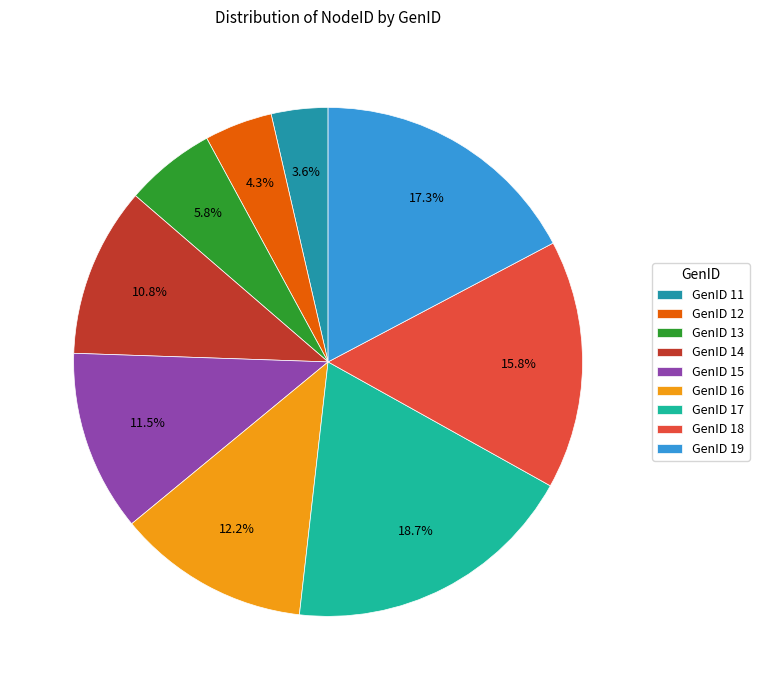

Which slice is the smallest?

GenID 11